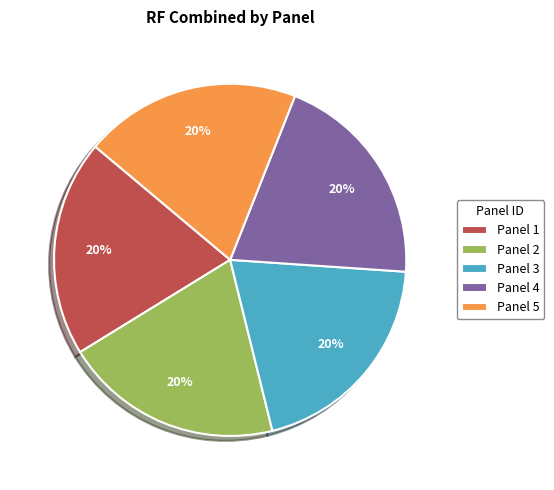

How many slices are in this pie chart?

5